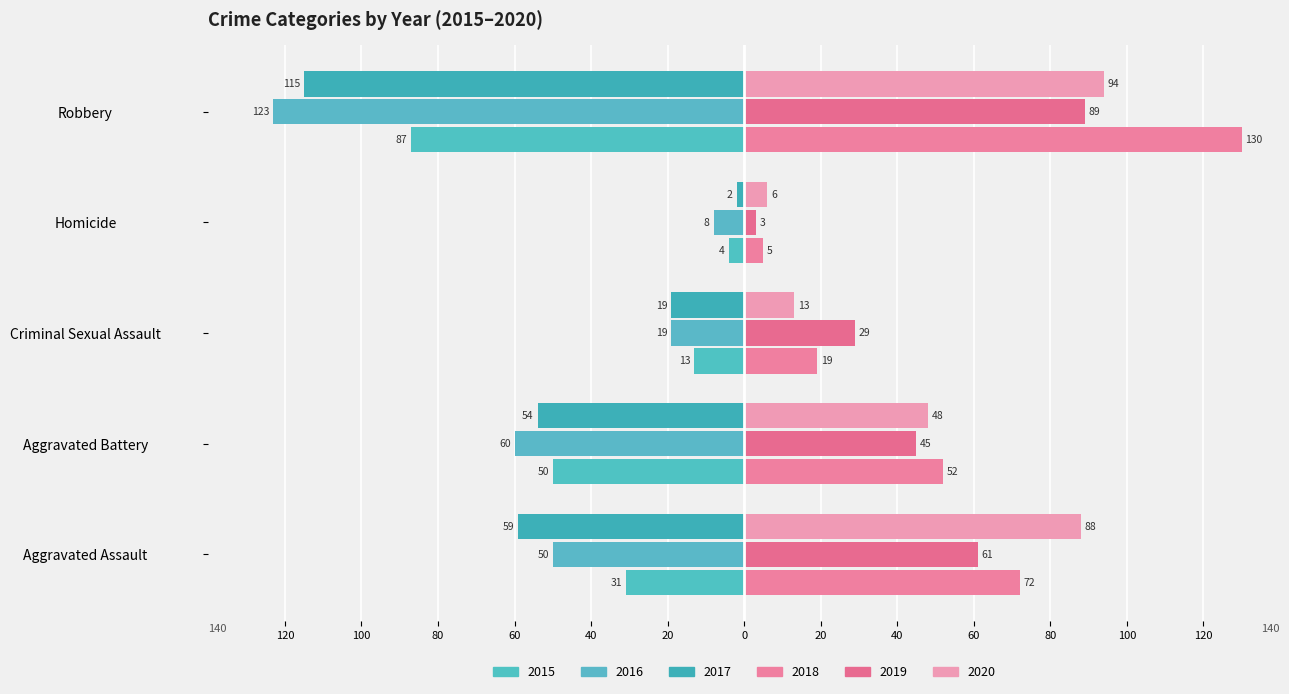

Are the bars grouped side by side (vs. stacked)?

Yes